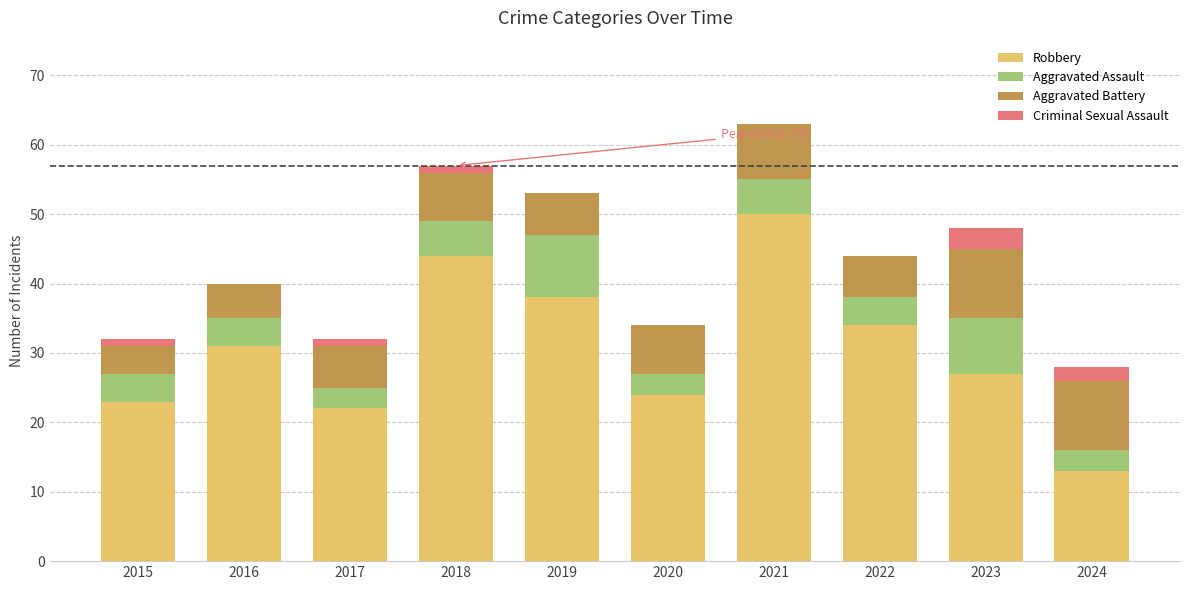

What is the total value across all series at 2023?

48